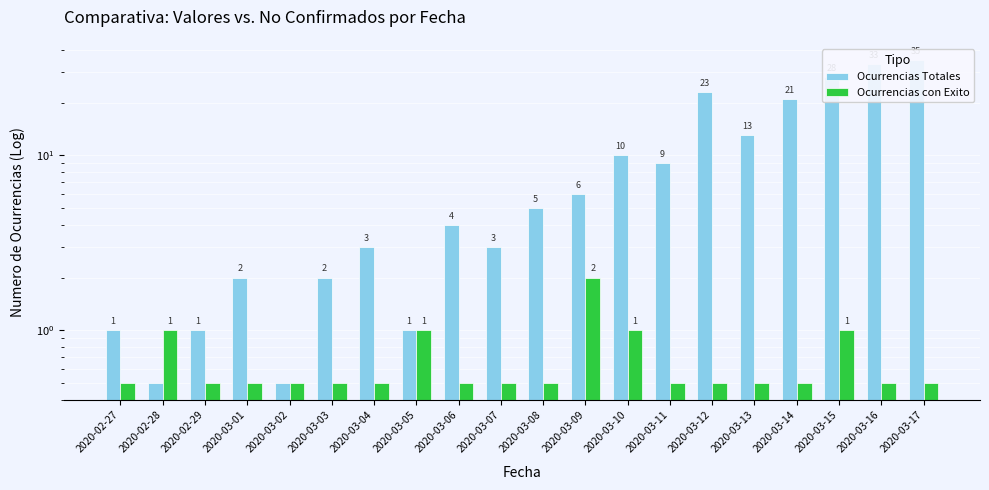

True or false: Ocurrencias con Exito has a value of 0.5 at 2020-03-07.

True